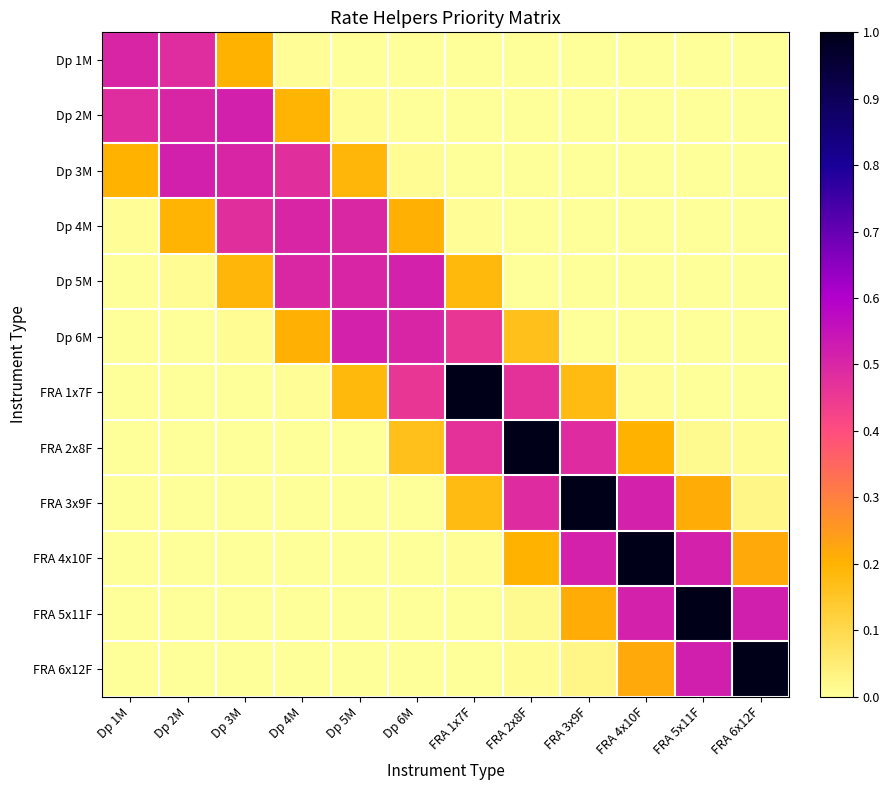

What is the spread (max minus min) of values at Dp 5M?

0.5